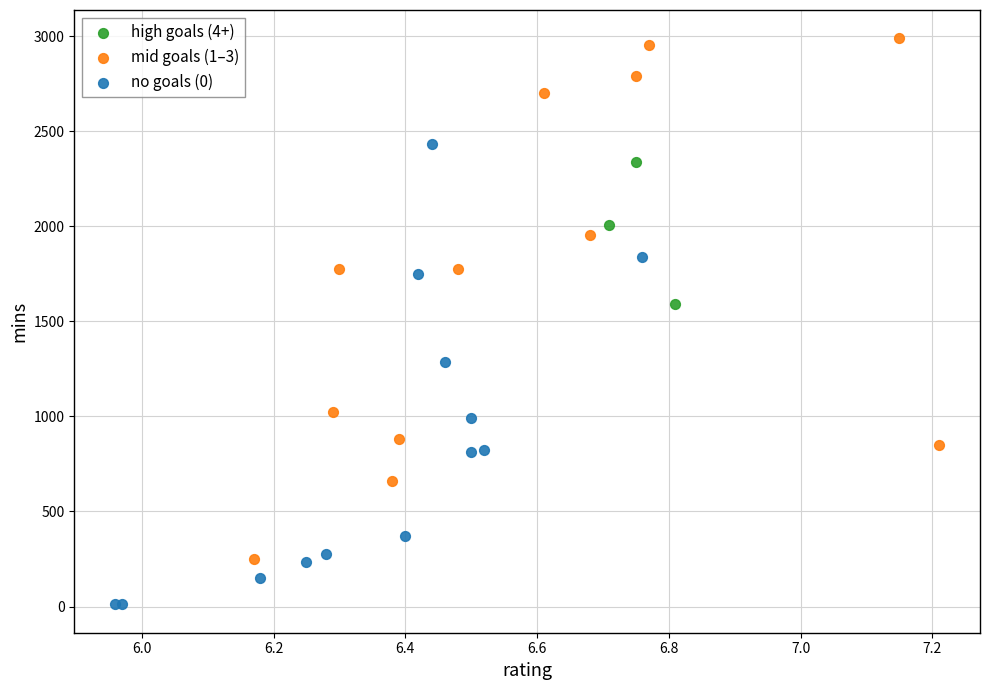

Which series contains the highest Y value?

mid goals (1–3)